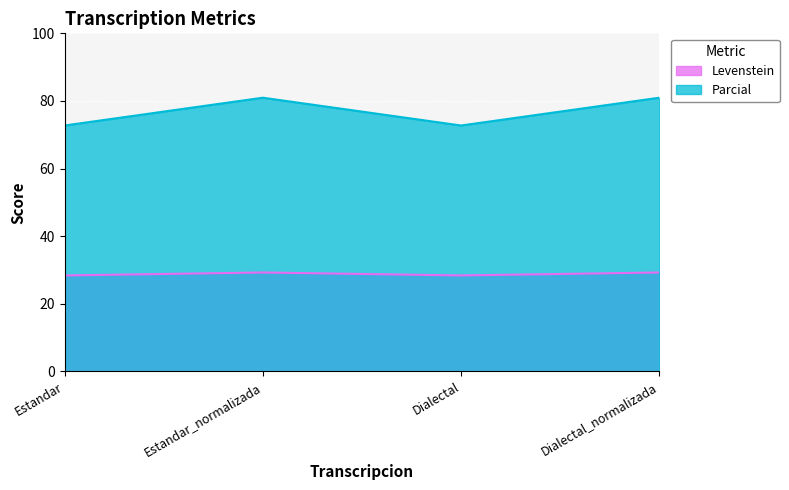

Is it true that Levenstein equals 28.4 at Dialectal?

True